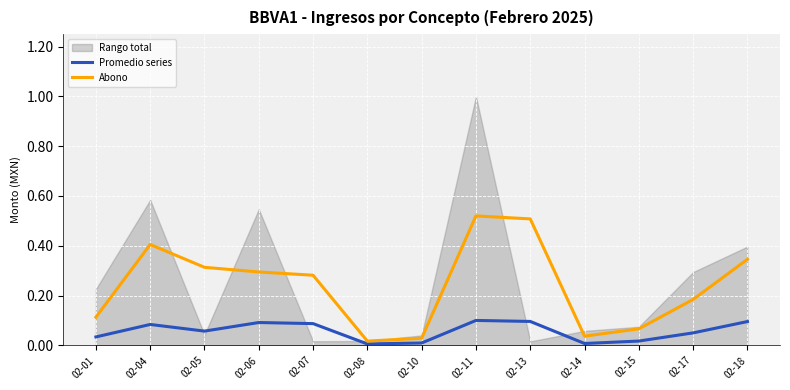

Reading left to right, transcribe all the data shown in this chart.

Promedio series: 0.0	0.1	0.1	0.1	0.1	0.0	0.0	0.1	0.1	0.0	0.0	0.1	0.1
Abono: 0.1	0.4	0.3	0.3	0.3	0.0	0.0	0.5	0.5	0.0	0.1	0.2	0.3